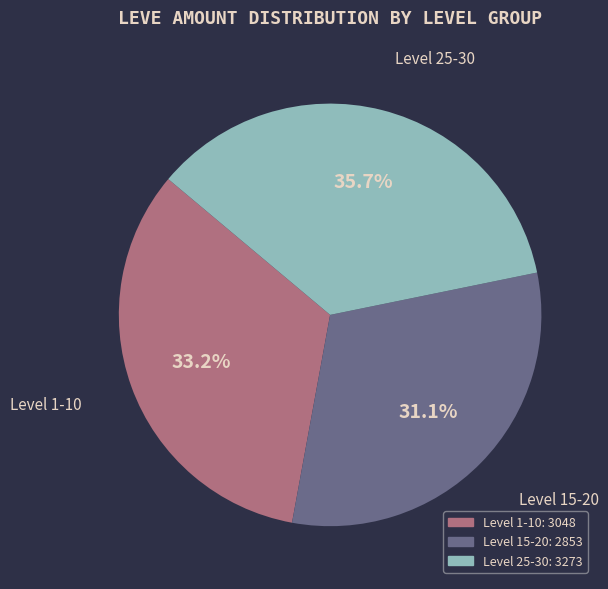

Is there any slice that represents more than half of the pie?

No